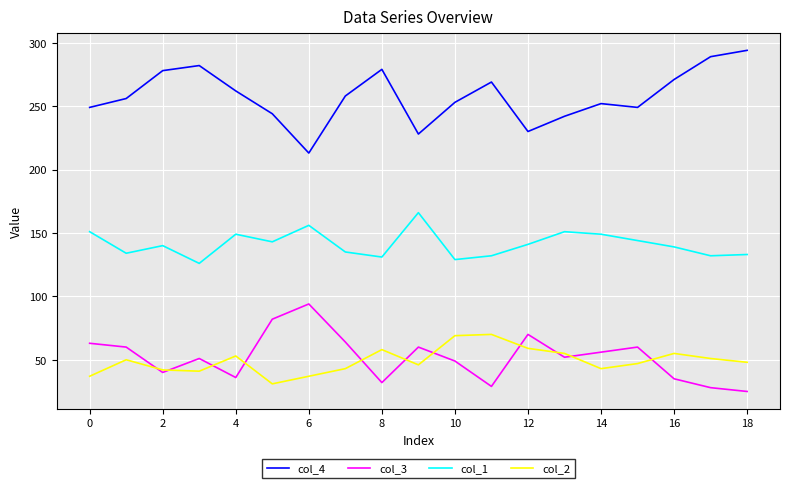

Which series has the largest total across all categories?

col_4